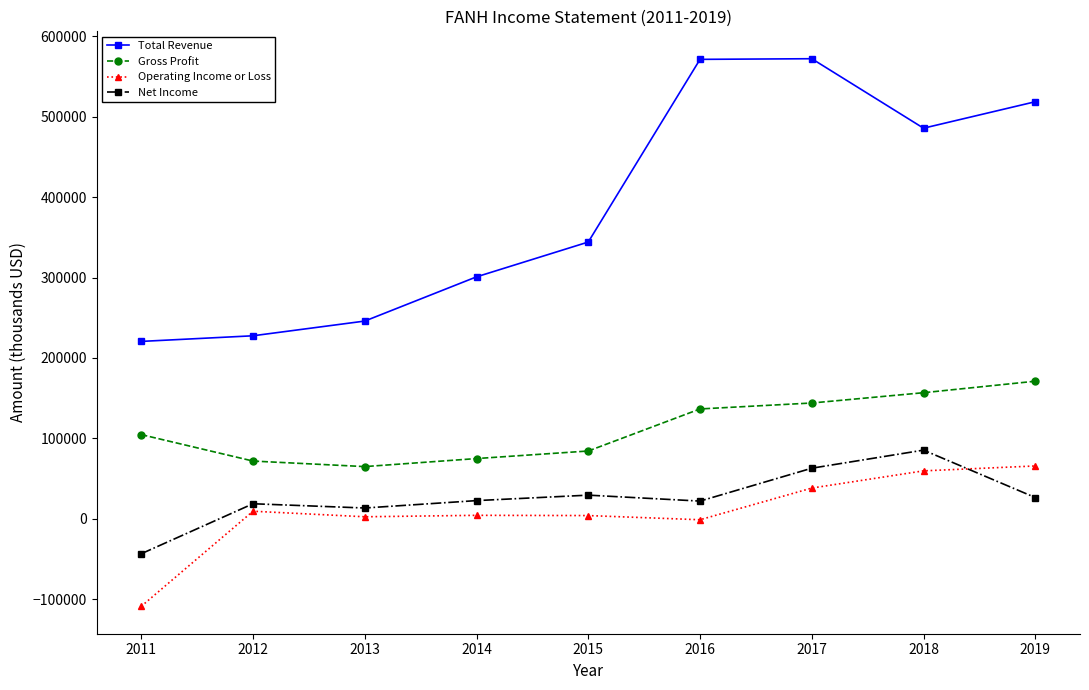

In Total Revenue, how many points are lower than both neighbors (excluding endpoints)?

1